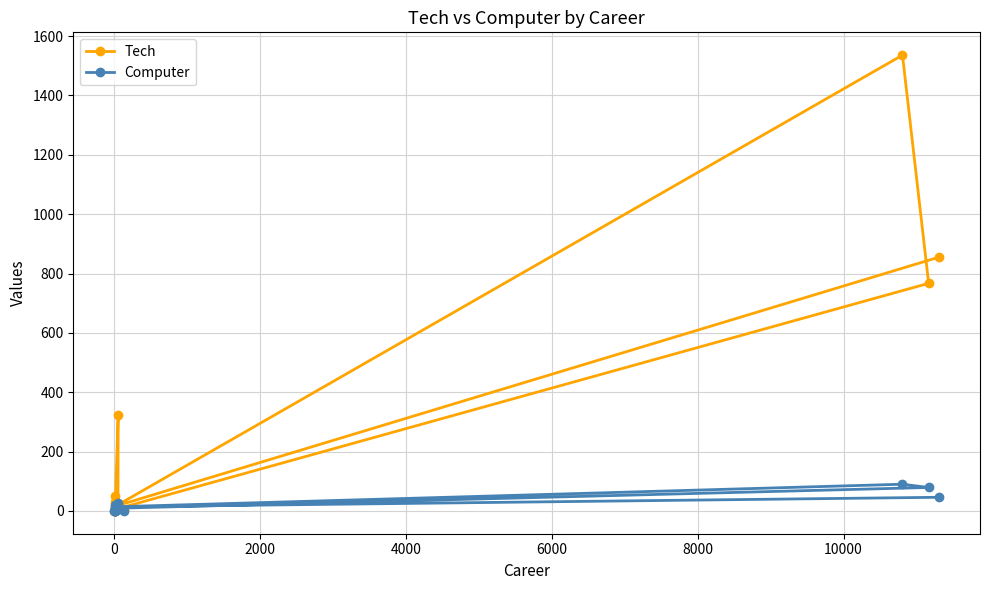

What is the difference between the maximum and minimum values in the Computer series?

90